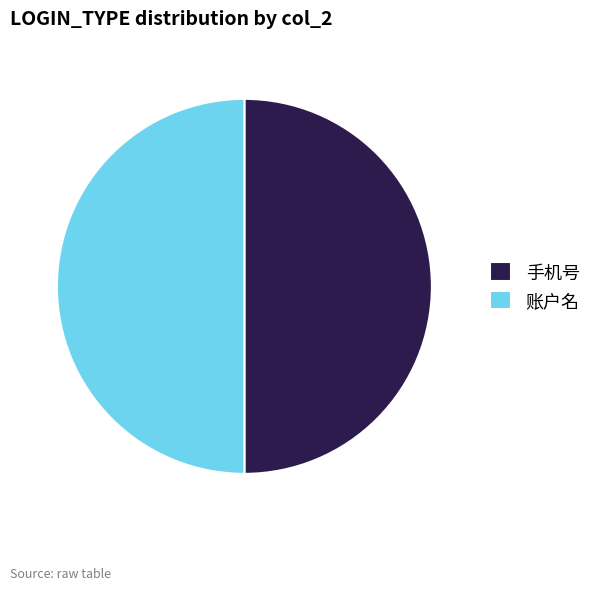

Do 手机号 and 账户名 together represent more than half of the pie?

Yes